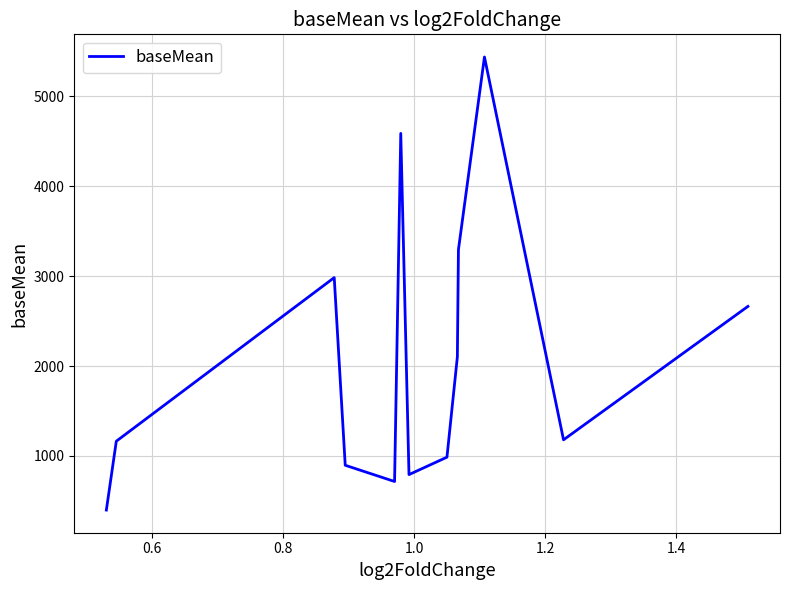

What is the greatest value displayed?

5435.1